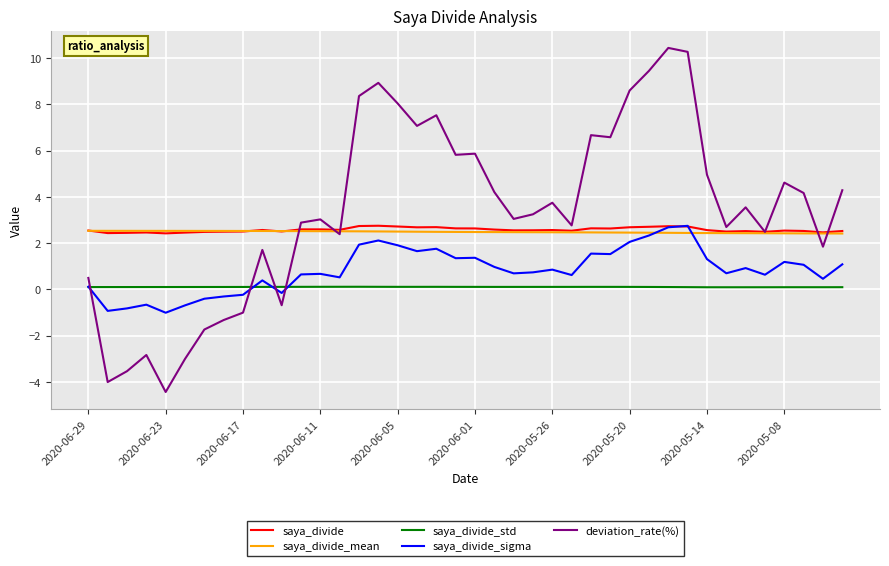

What is the greatest value displayed?

10.4